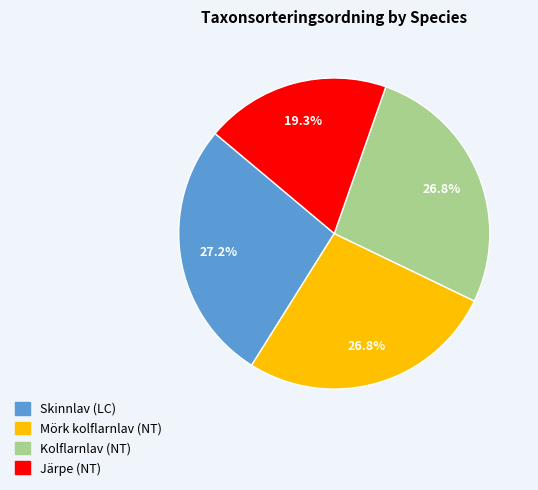

To the nearest percent, what is the difference between the largest and smallest slice percentages?

8%